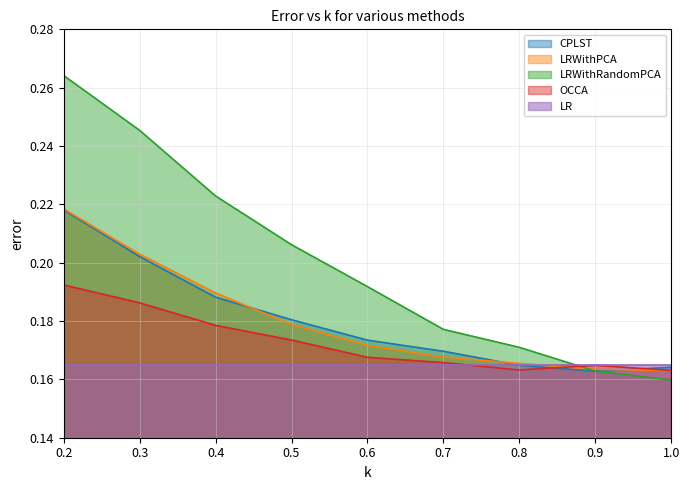

True or false: OCCA and LRWithRandomPCA cross at least once.

True